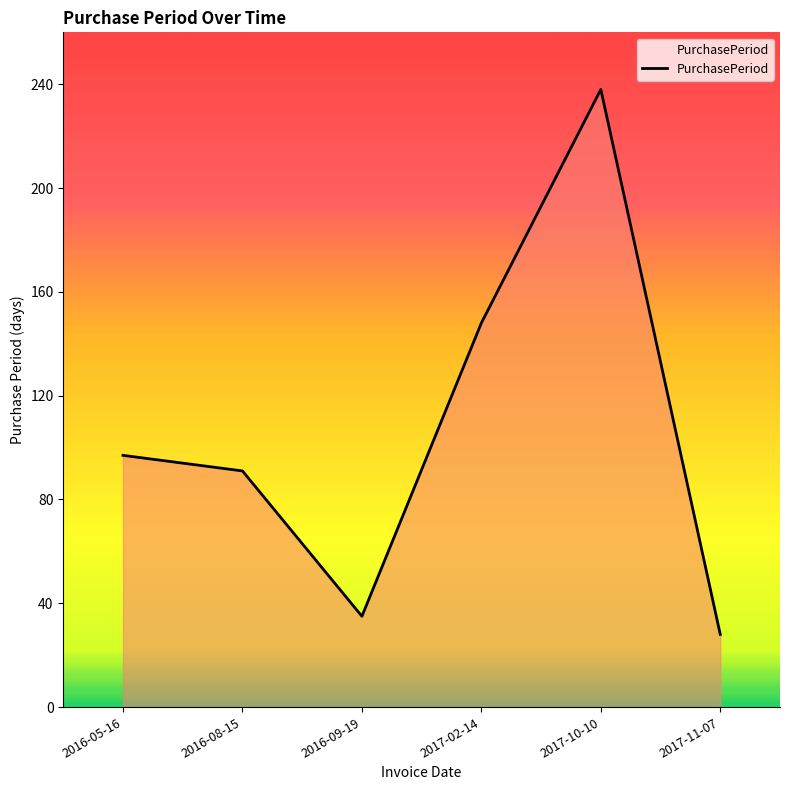

How many series are shown in this chart?

1